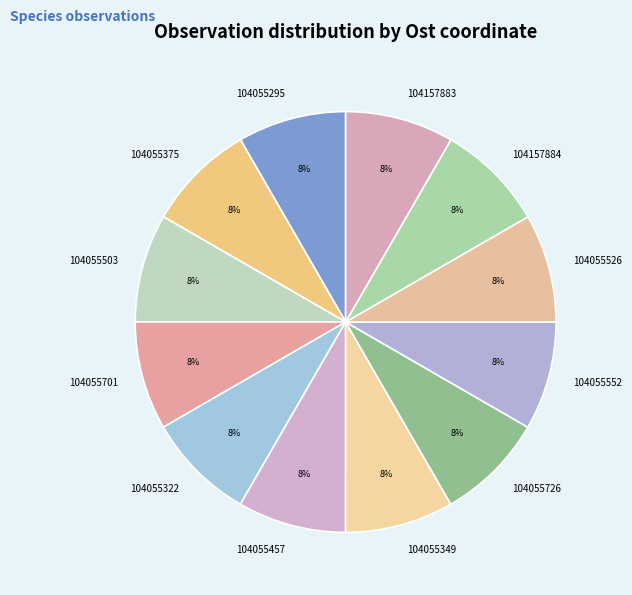

Approximately how many times larger is the value at 104055552 compared to 104157883?

1.0